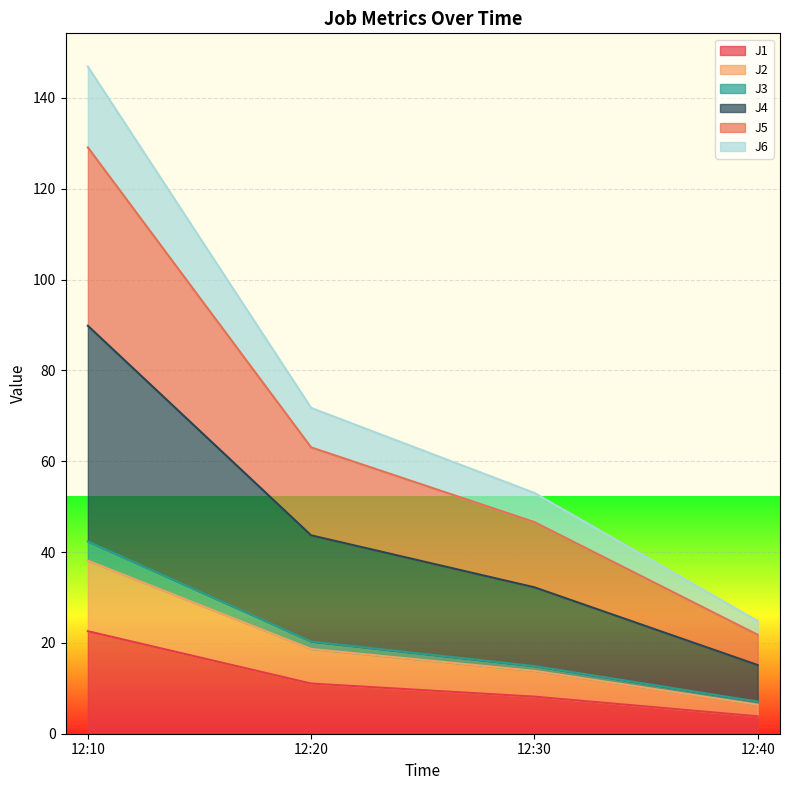

The J1 series shows 22.6 at 12:10. True or false?

True